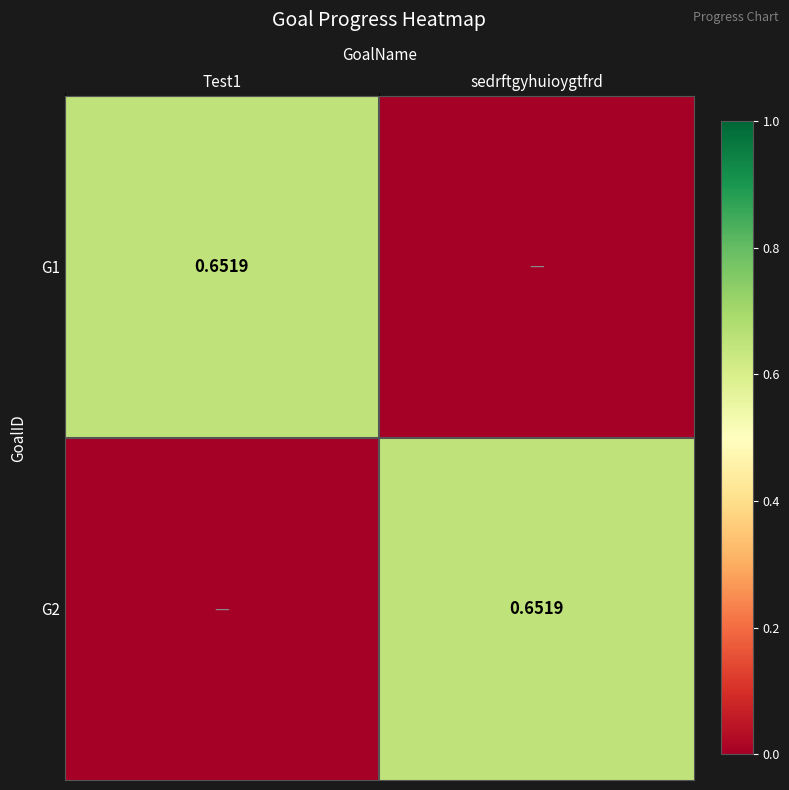

Between sedrftgyhuioygtfrd and Test1, which is larger?

Test1